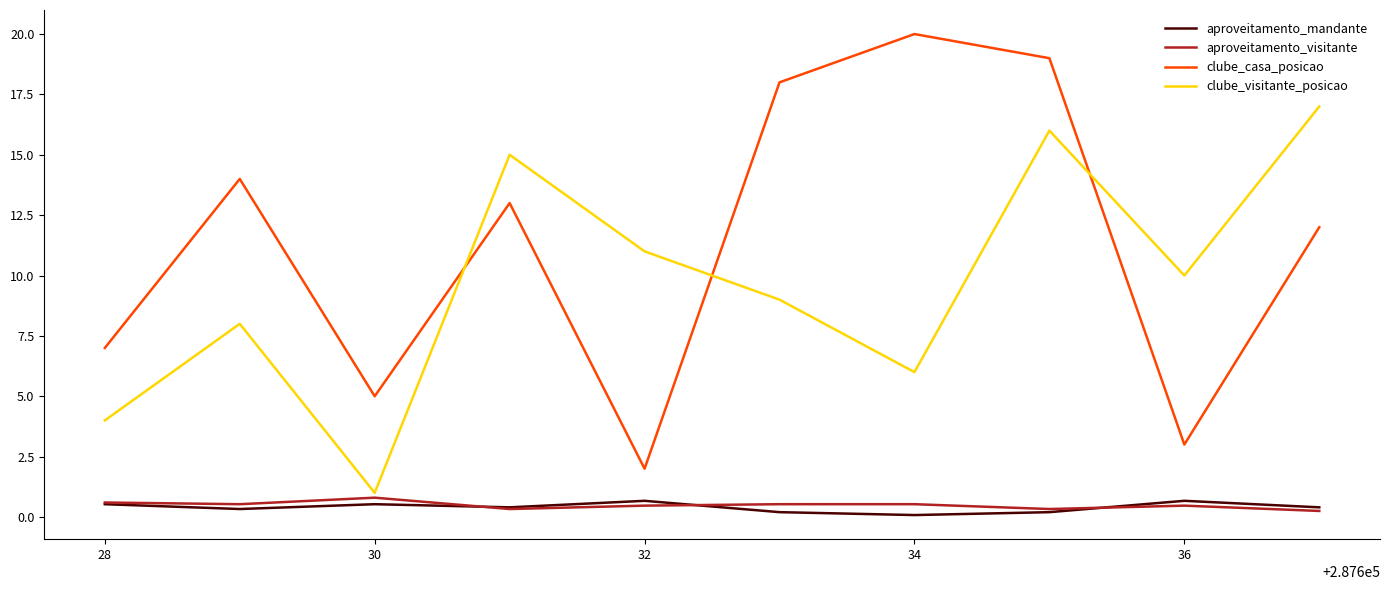

Which series has the largest total across all categories?

clube_casa_posicao